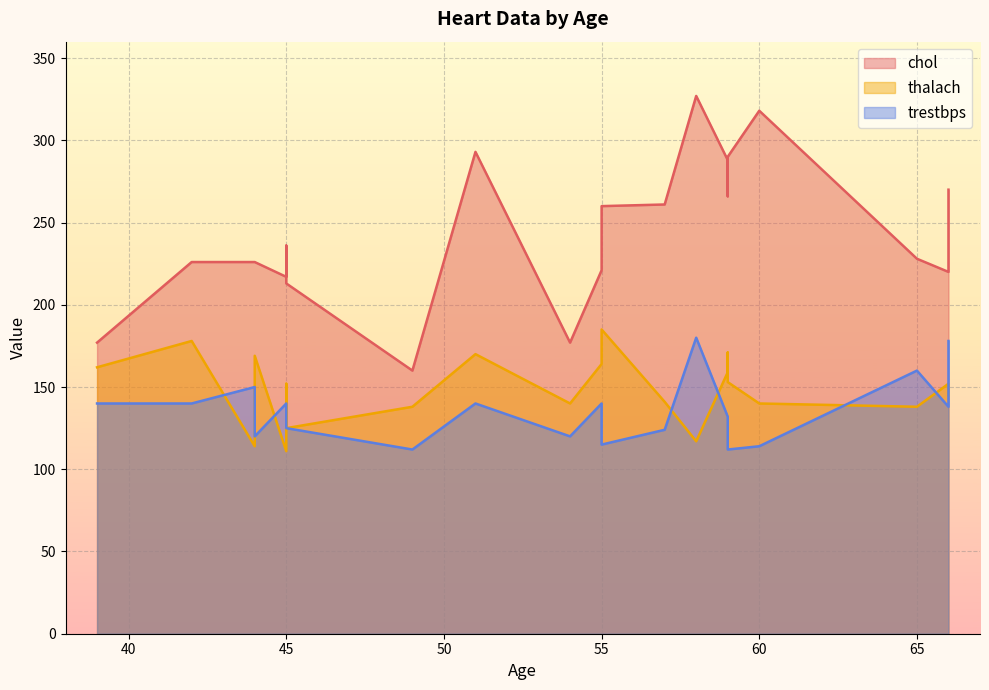

What is the difference between the maximum and minimum values in the trestbps series?

68